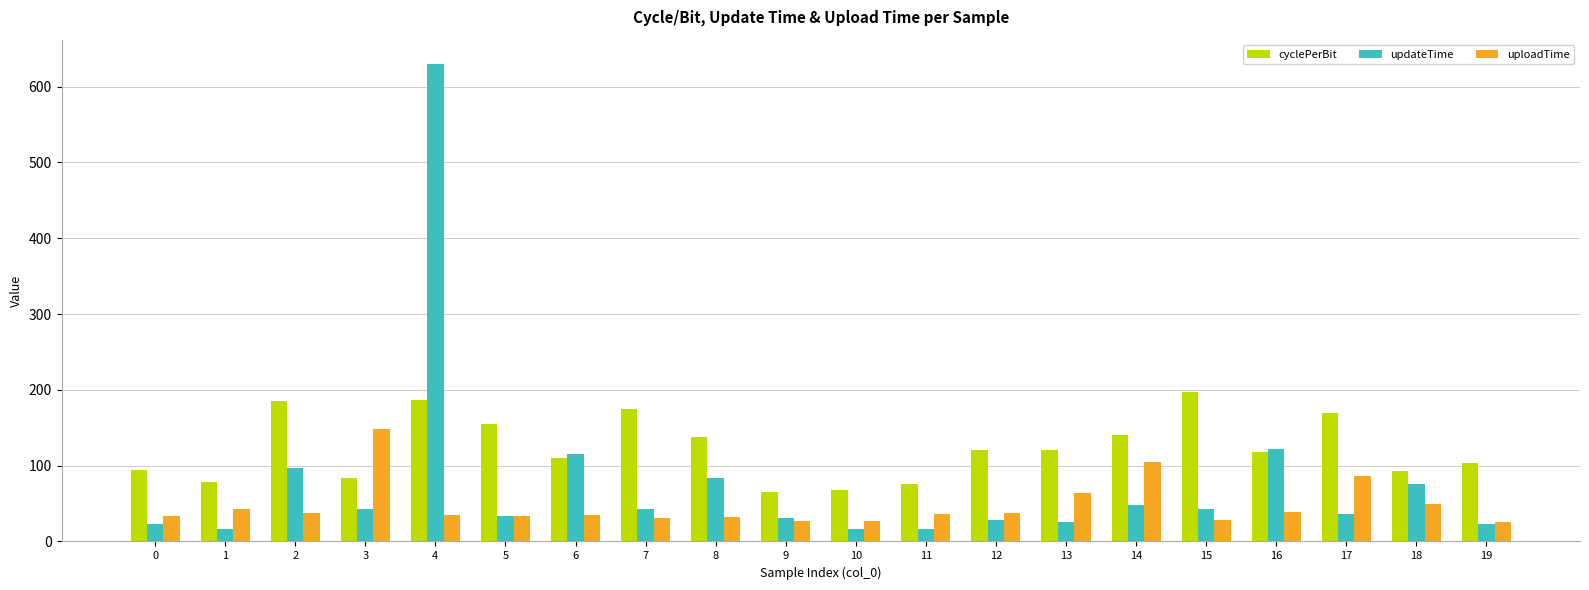

Which series has the largest total across all categories?

cyclePerBit